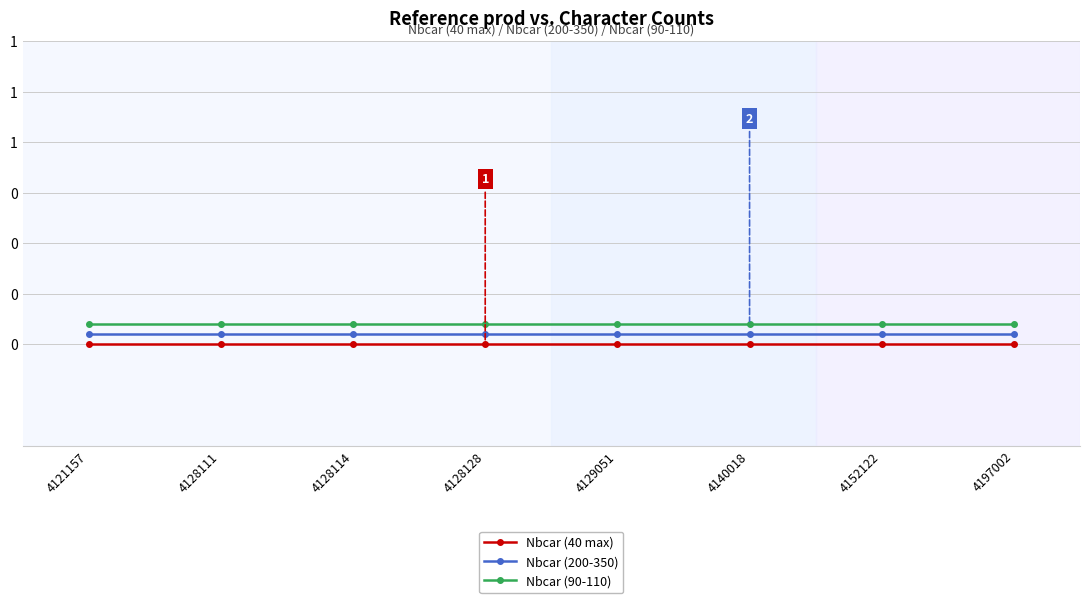

Rank the series by their maximum value, from highest to lowest.

Nbcar (90-110), Nbcar (200-350), Nbcar (40 max)